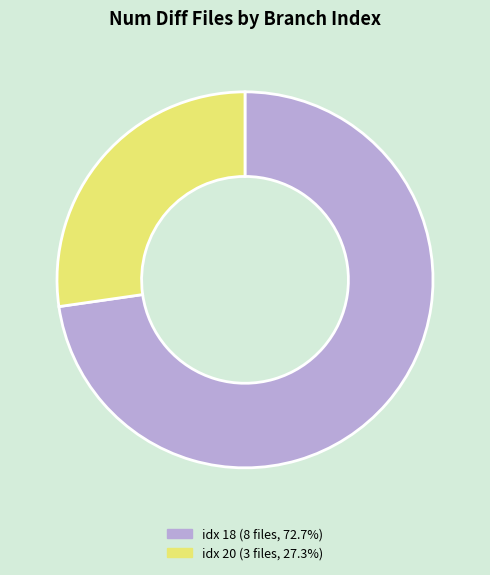

Approximately how many times larger is the value at idx 20 (3 files, 27.3%) compared to idx 18 (8 files, 72.7%)?

0.4